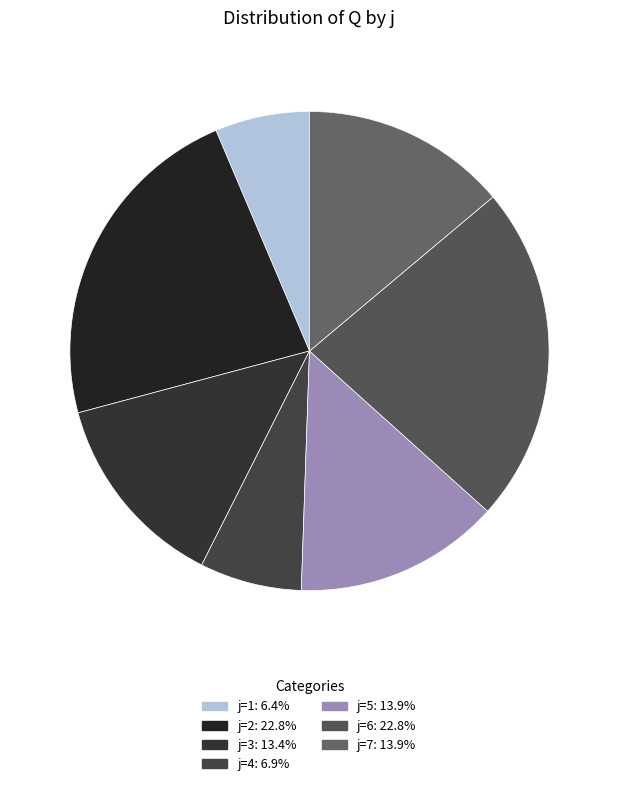

Which slice is the smallest?

1